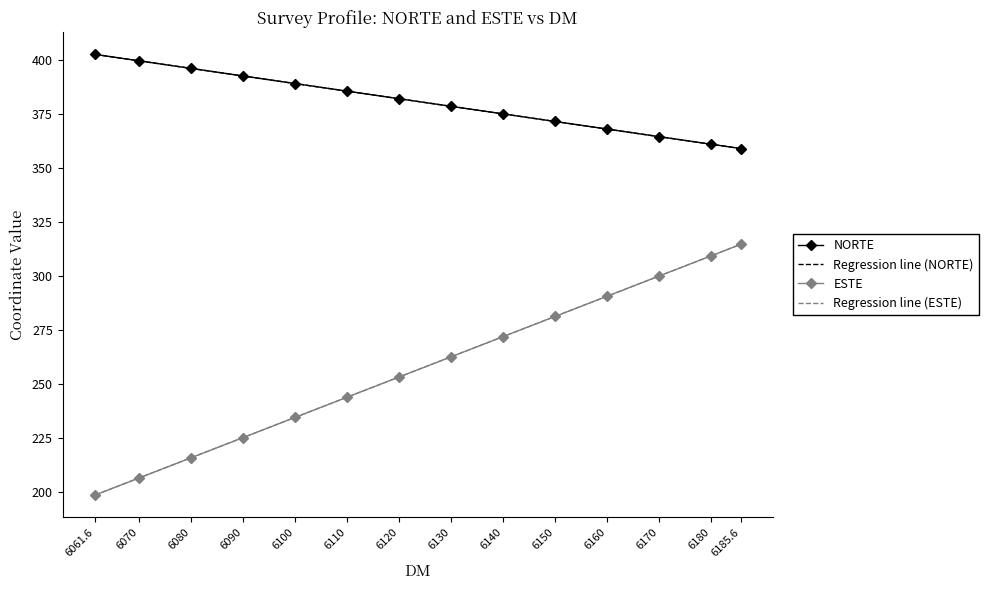

True or false: Regression line (ESTE) and Regression line (NORTE) intersect in this chart.

False